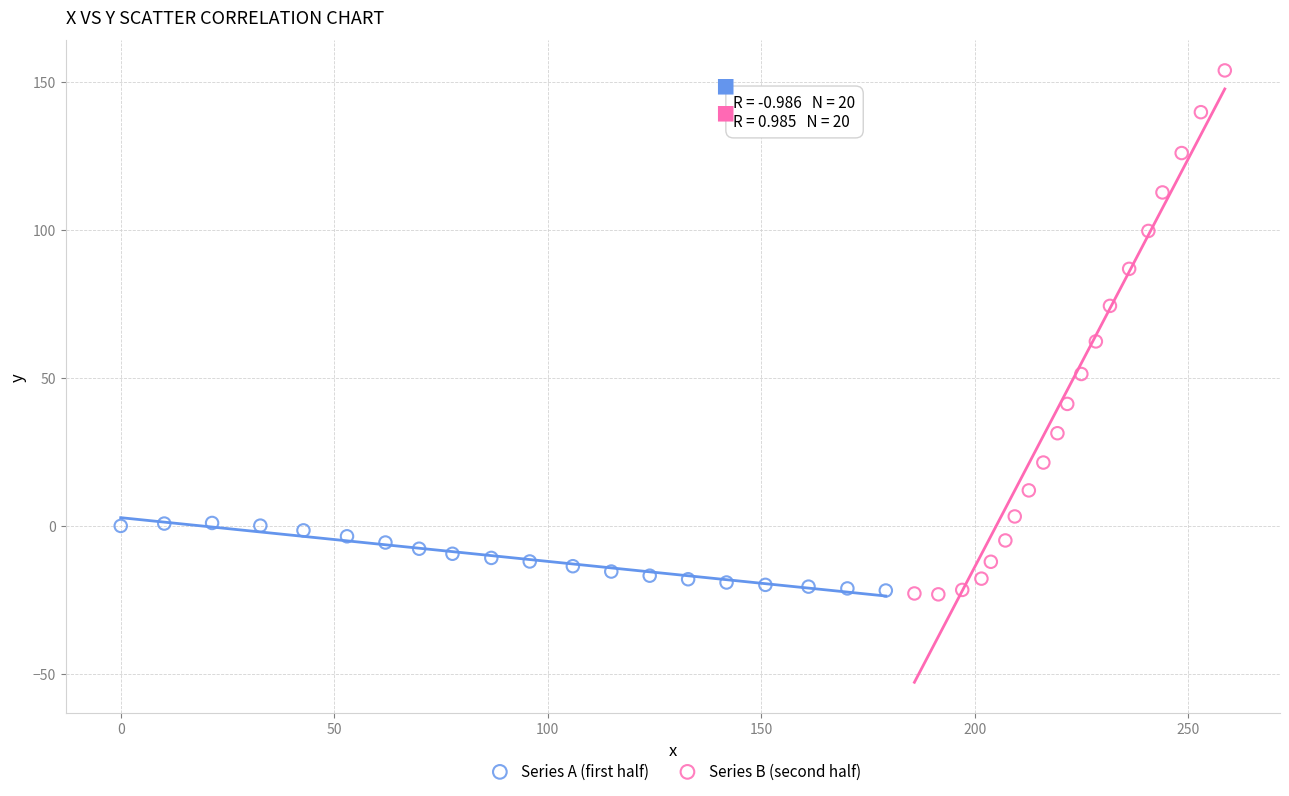

Which series reaches the maximum Y coordinate?

Series B (second half)